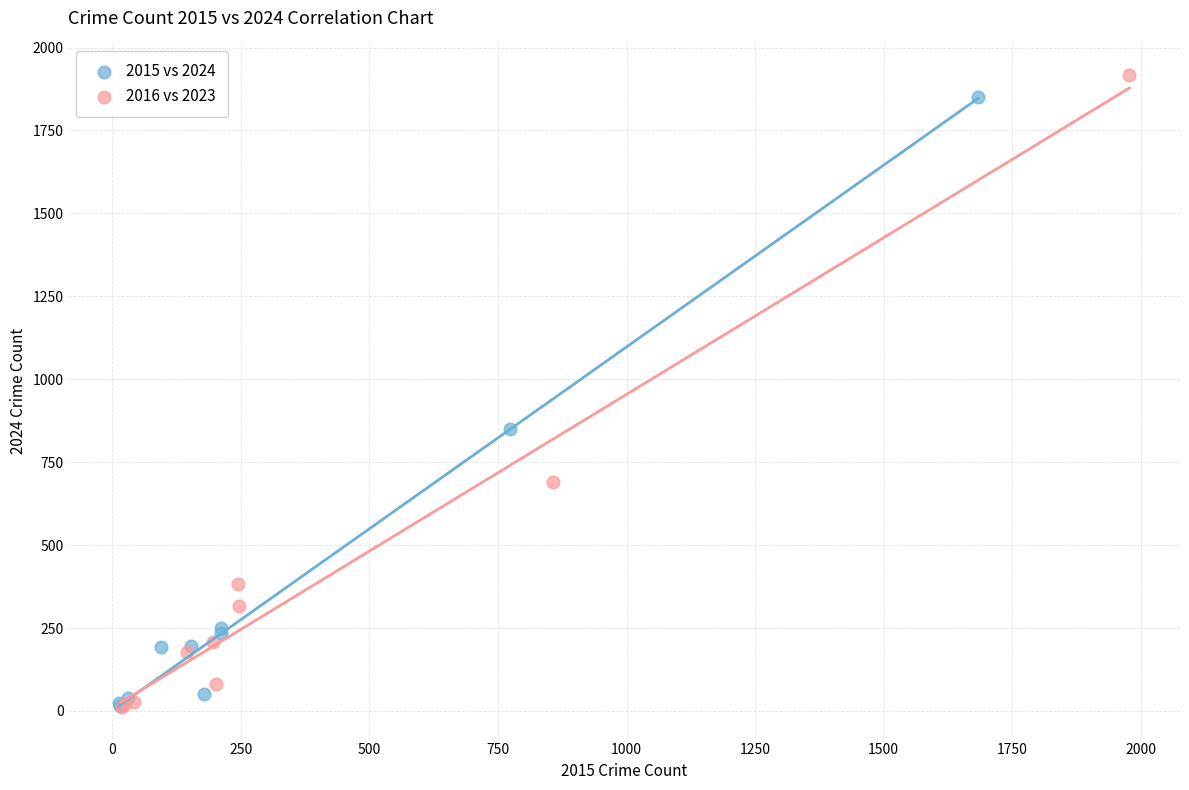

Which series has the largest Y range (max minus min)?

2016 vs 2023